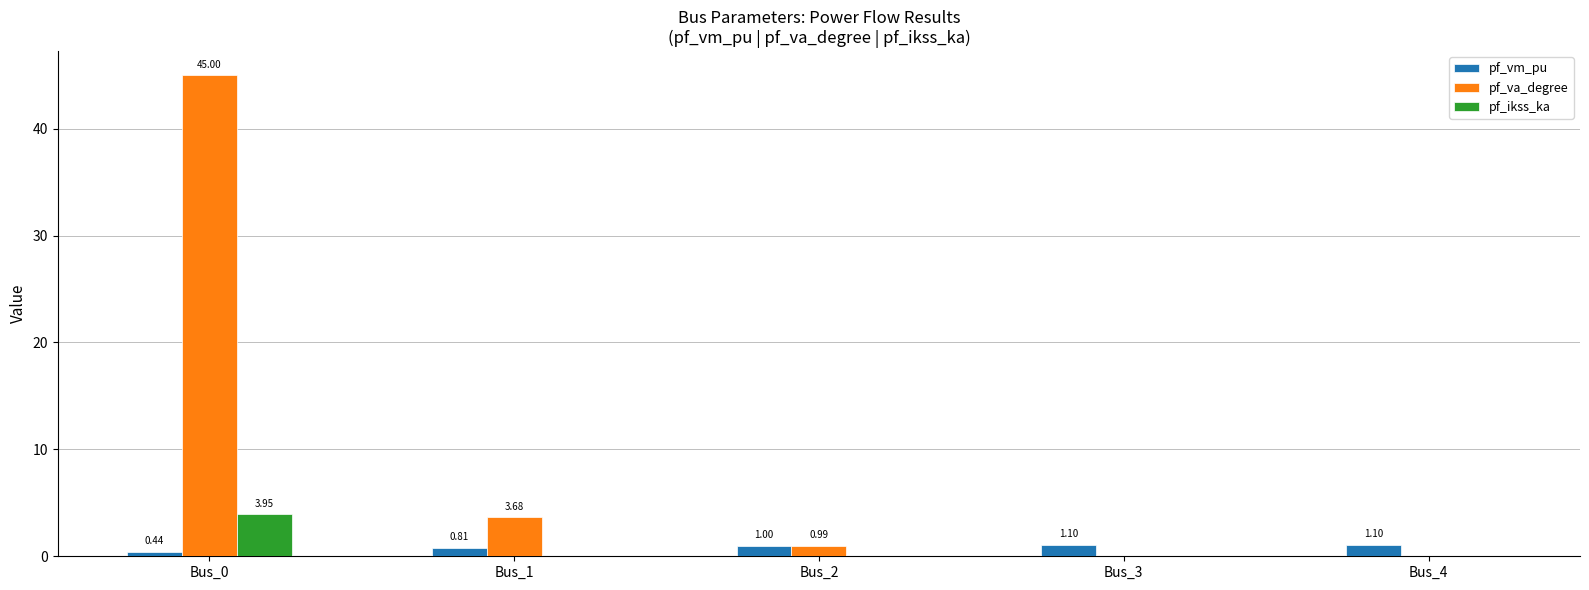

Which series changed the most between Bus_0 and Bus_2?

pf_va_degree